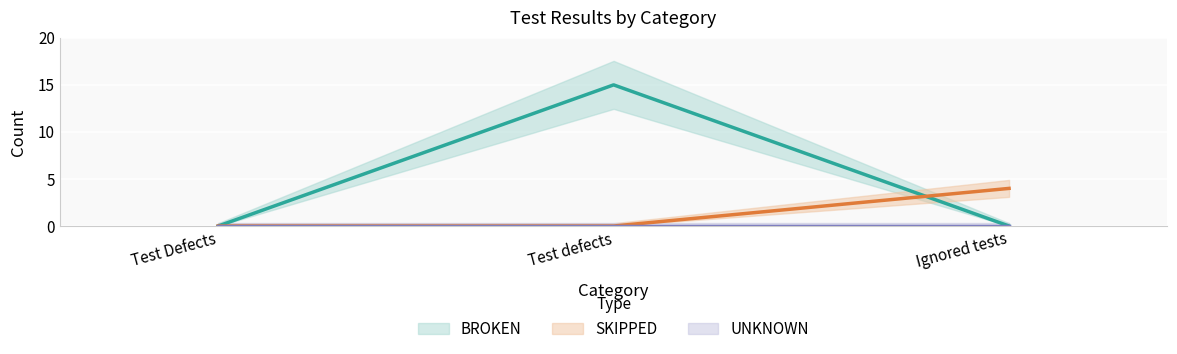

Rank the categories by UNKNOWN value from lowest to highest.

Test Defects, Test defects, Ignored tests